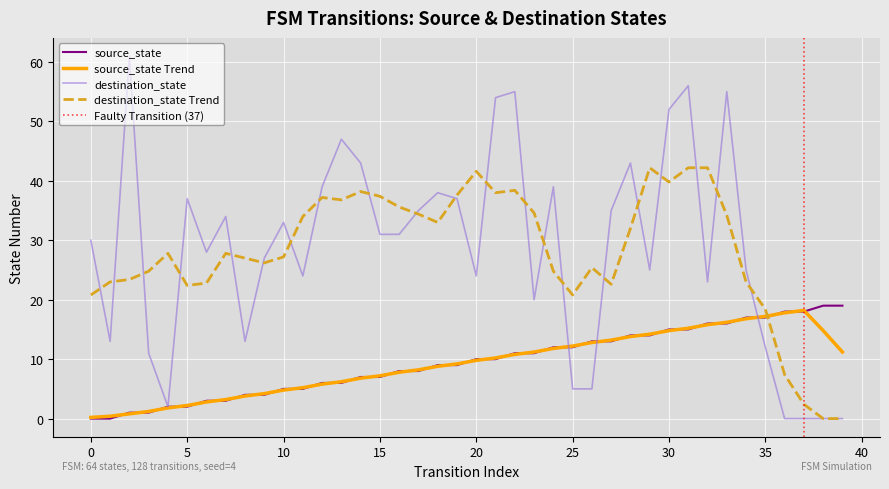

List the labels in order of destination_state value, smallest first.

36, 37, 38, 39, 4, 25, 26, 3, 35, 1, 8, 23, 32, 11, 20, 29, 34, 9, 6, 0, 15, 16, 10, 7, 17, 27, 5, 19, 18, 12, 24, 14, 28, 13, 30, 21, 22, 33, 31, 2